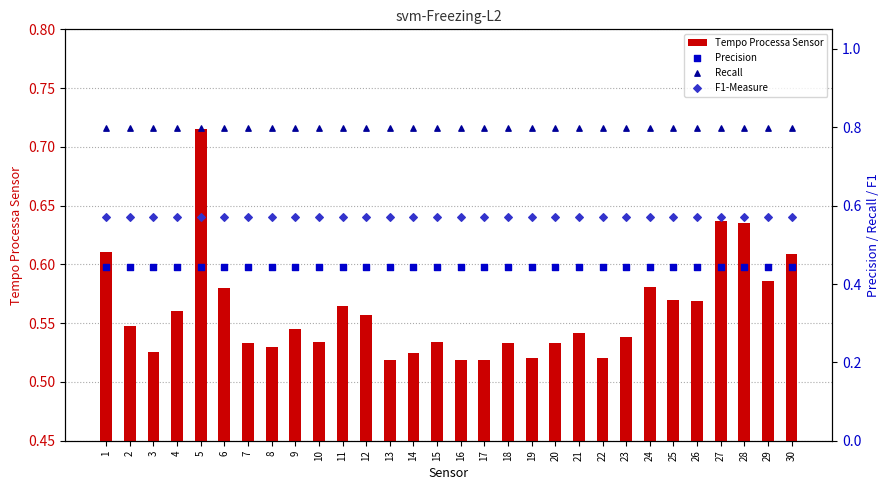

Which series has the widest spread of Y values?

Tempo Processa Sensor